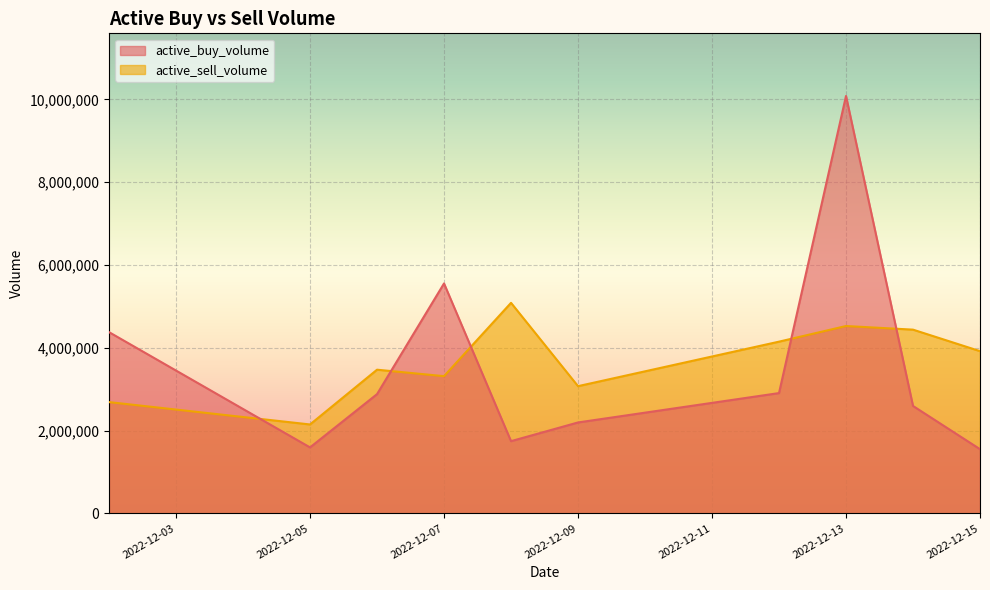

What are all the series names shown in the legend?

active_buy_volume, active_sell_volume